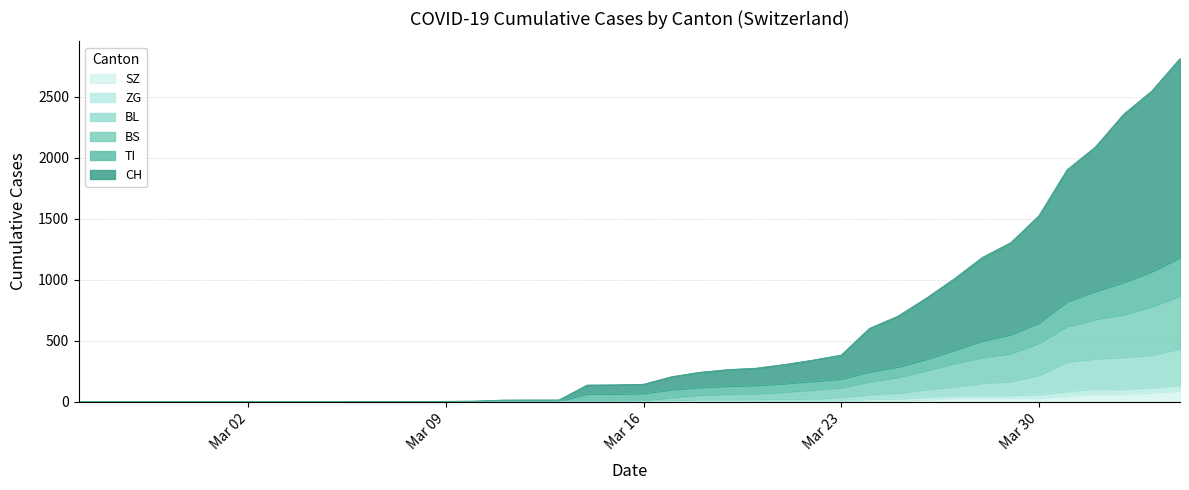

What is the maximum value for SZ?

92